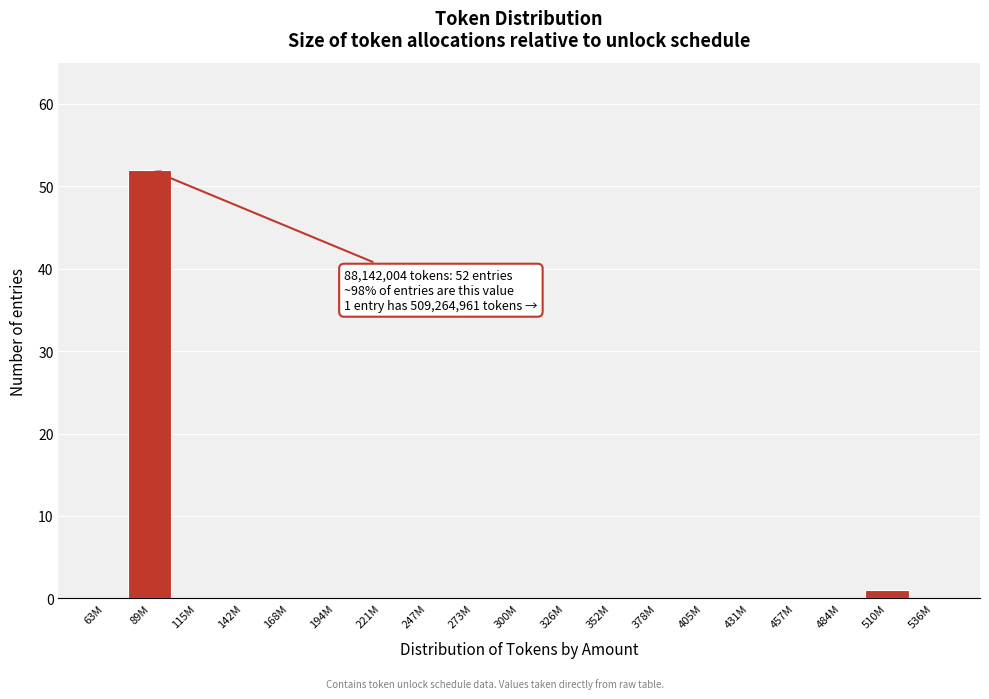

Reading left to right, list all the values displayed in this chart.

63M=0	89M=52	115M=0	142M=0	168M=0	194M=0	221M=0	247M=0	273M=0	300M=0	326M=0	352M=0	378M=0	405M=0	431M=0	457M=0	484M=0	510M=1	536M=0